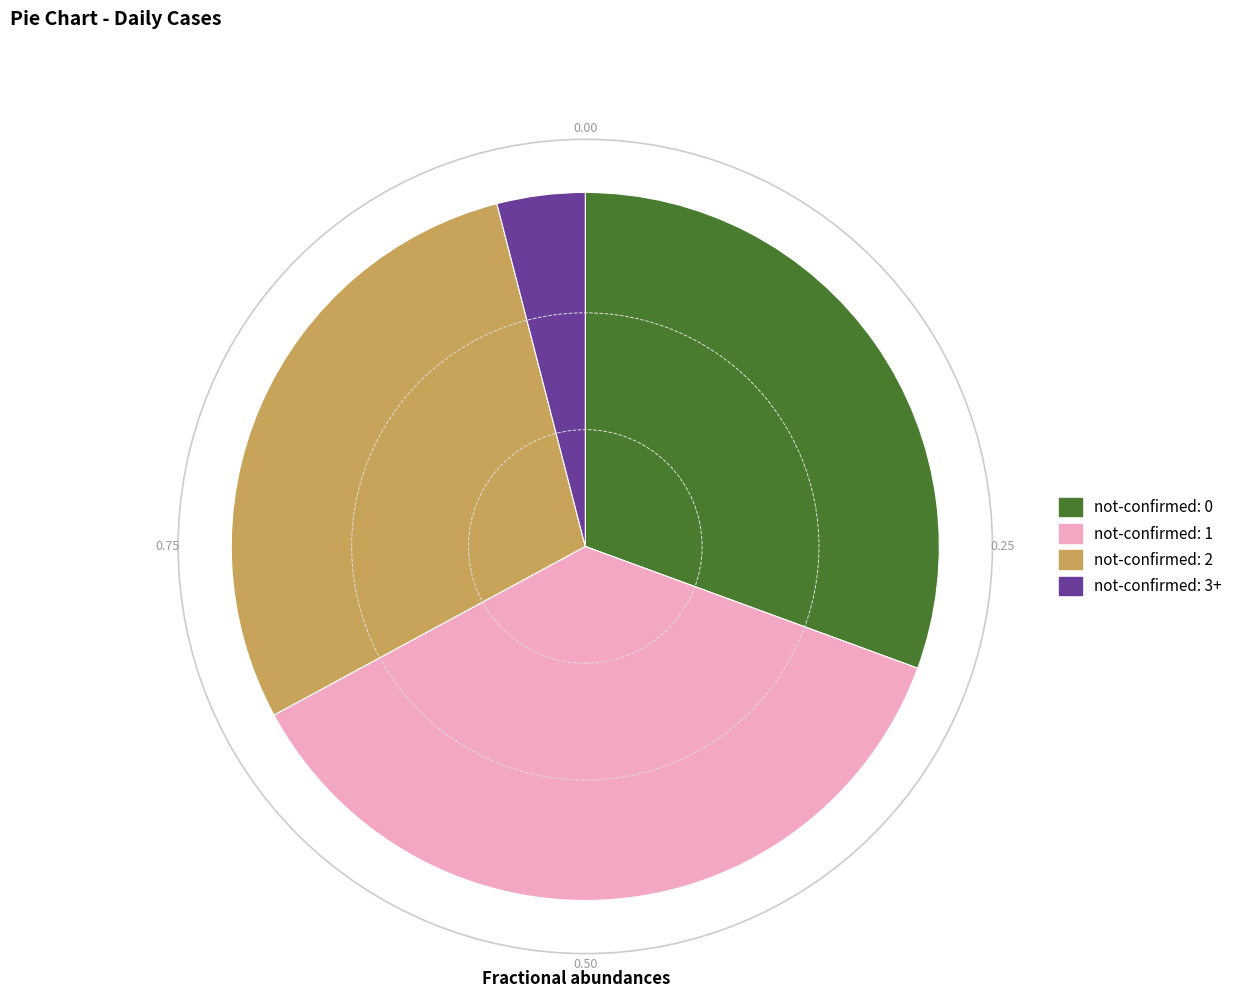

Does any single category account for the majority?

No